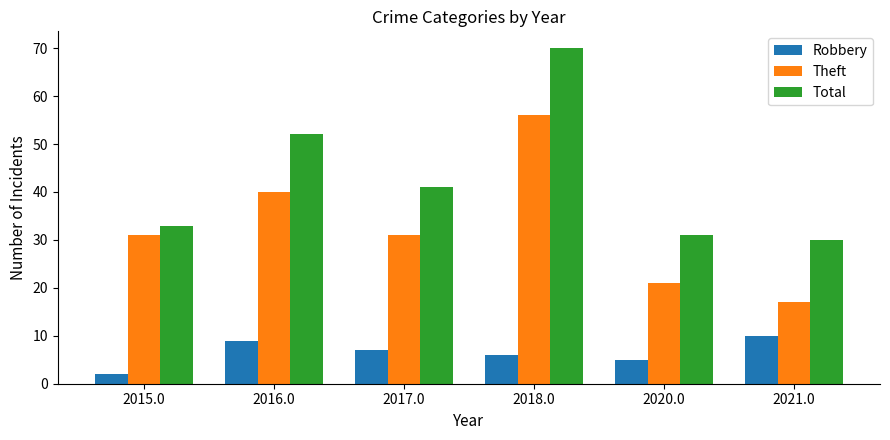

At which label does Robbery first exceed 7?

2016.0